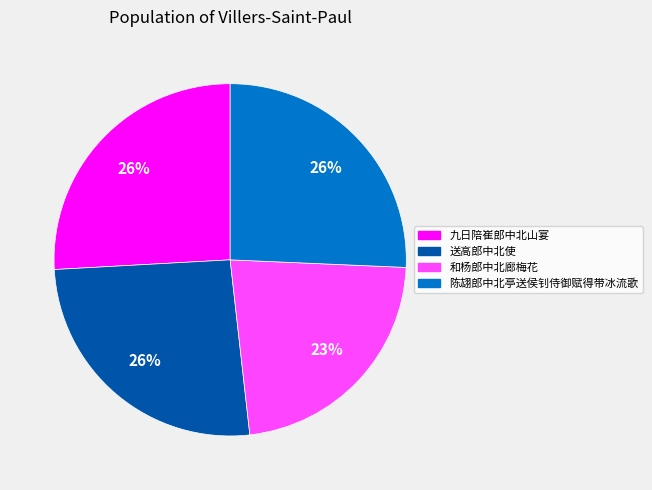

To the nearest percent, what is the average slice percentage?

25%